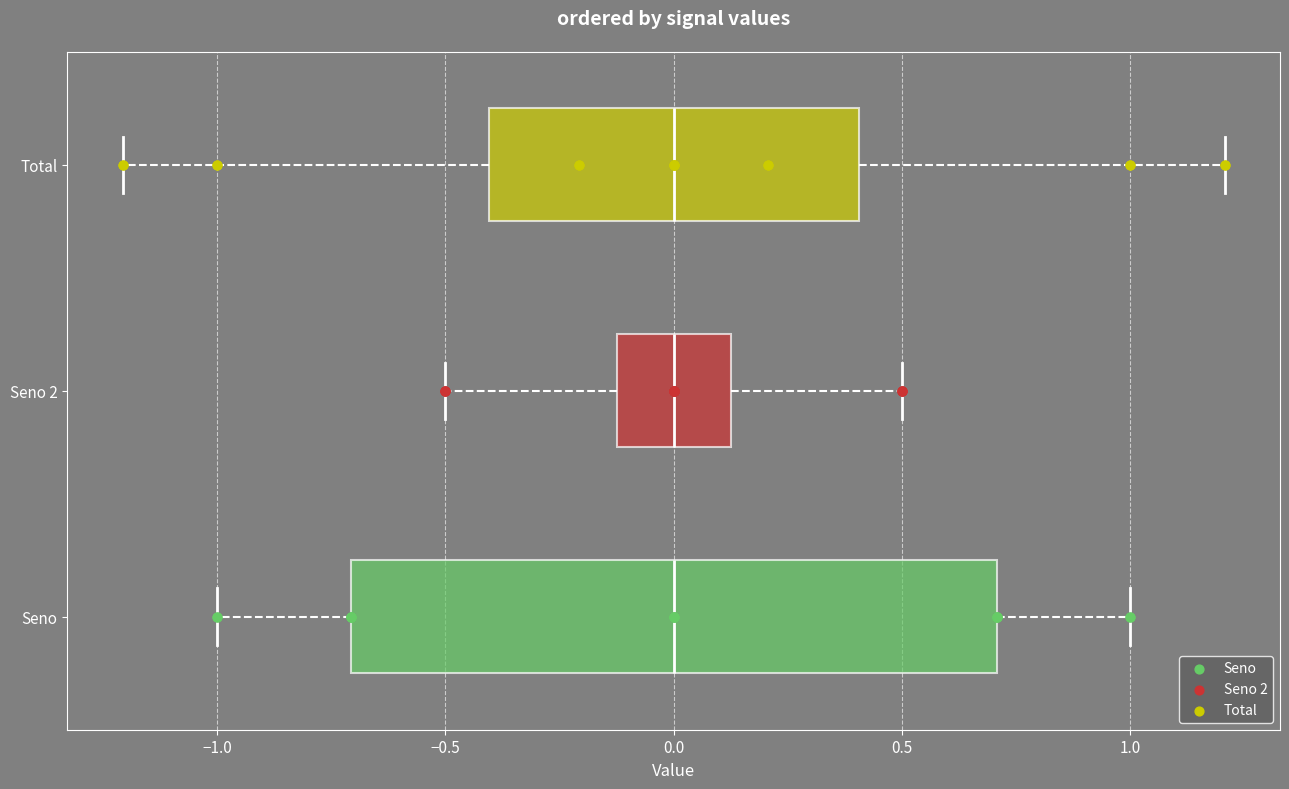

Where does the median line of the box for Seno 2 sit on the x-axis? The values are not printed on the chart, so give them approximately, as read against the axis.

0.00